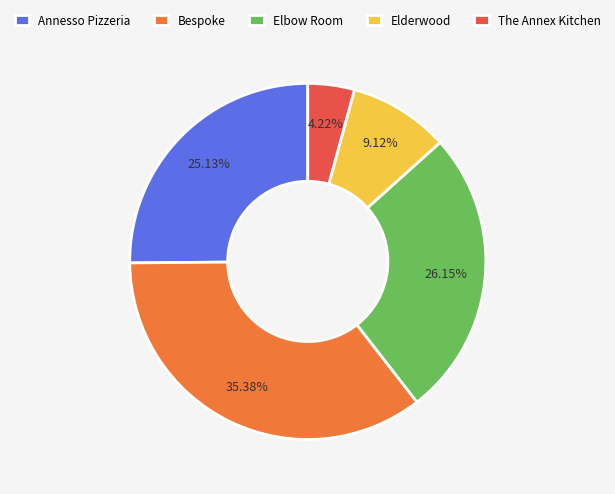

Count the number of slices in the pie.

5